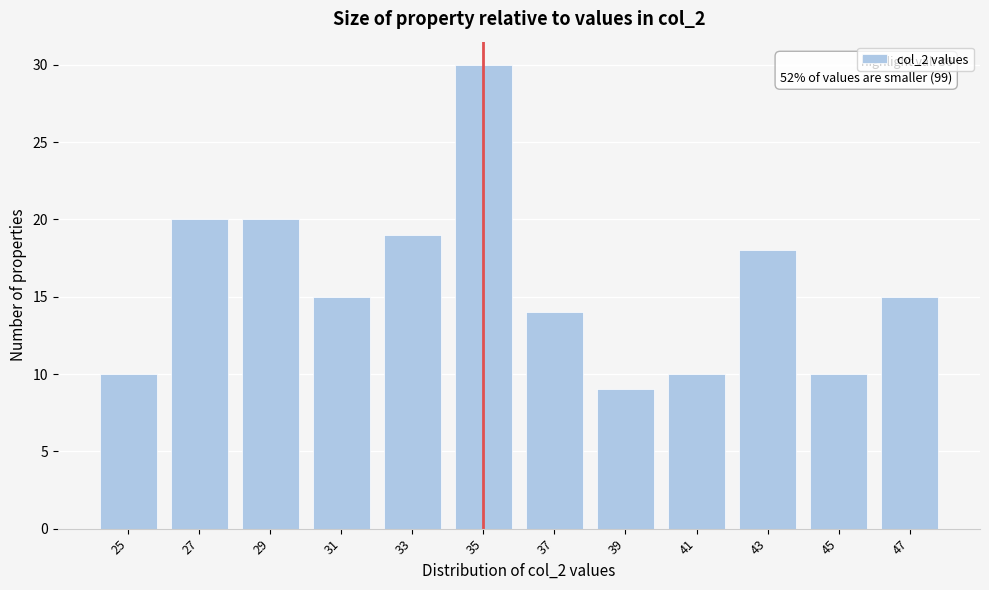

Reading left to right, extract all data points from this chart.

25=10	27=20	29=20	31=15	33=19	35=30	37=14	39=9	41=10	43=18	45=10	47=15